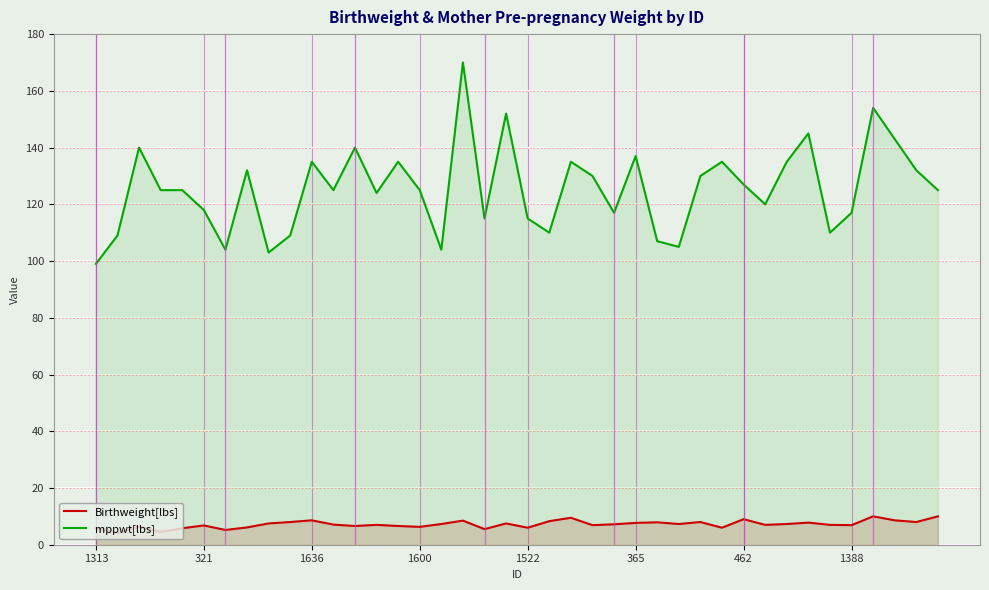

What is the maximum value for Birthweight[lbs]?

10.0